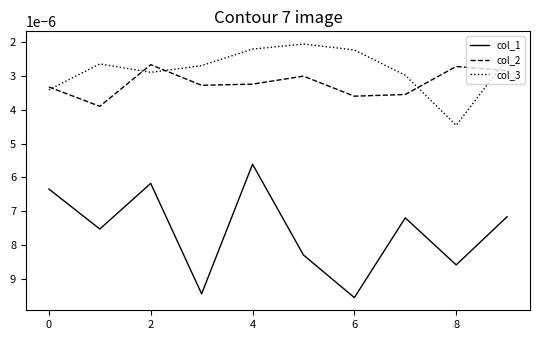

Does the chart have visible grid lines?

No